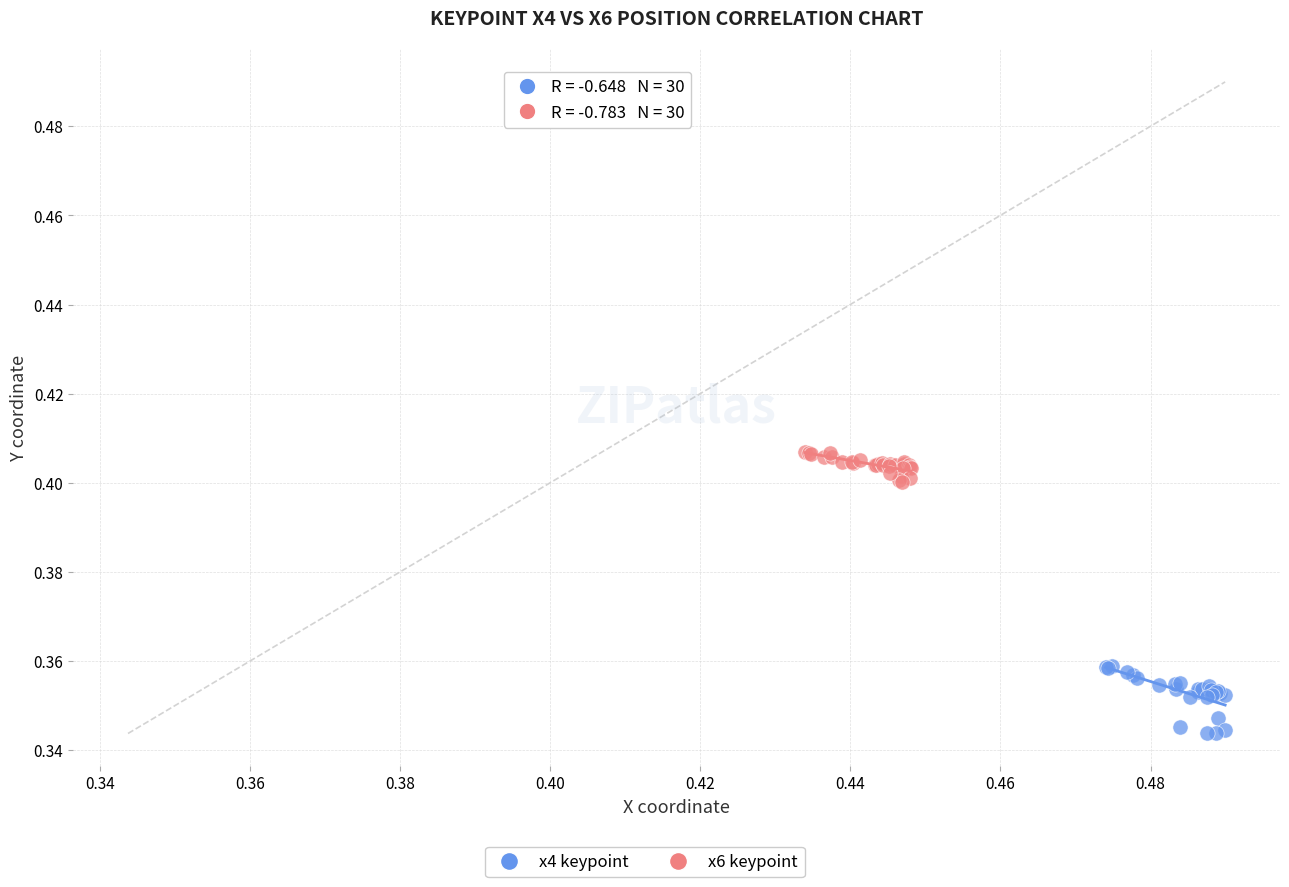

Which series reaches the maximum Y coordinate?

x6 keypoint